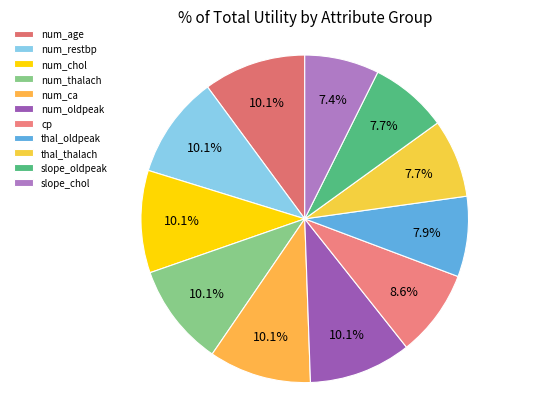

Is the sum of num_thalach and slope_oldpeak greater than half?

No